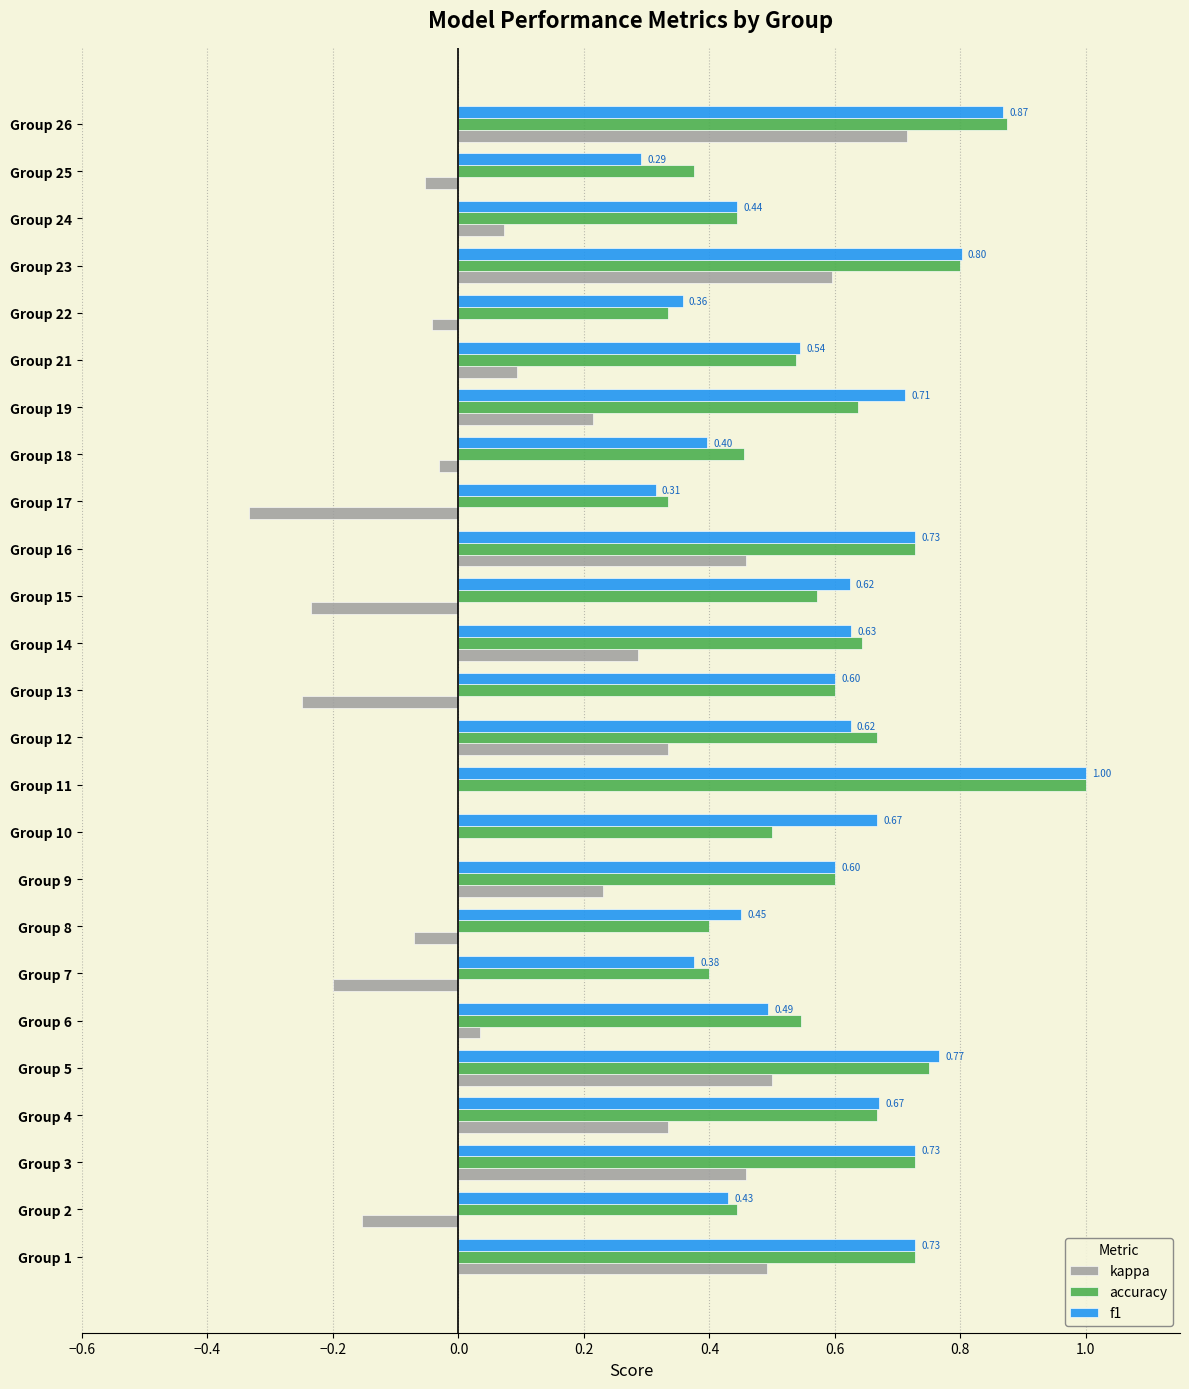

Between Group 7 and Group 13, which series saw the biggest shift?

f1